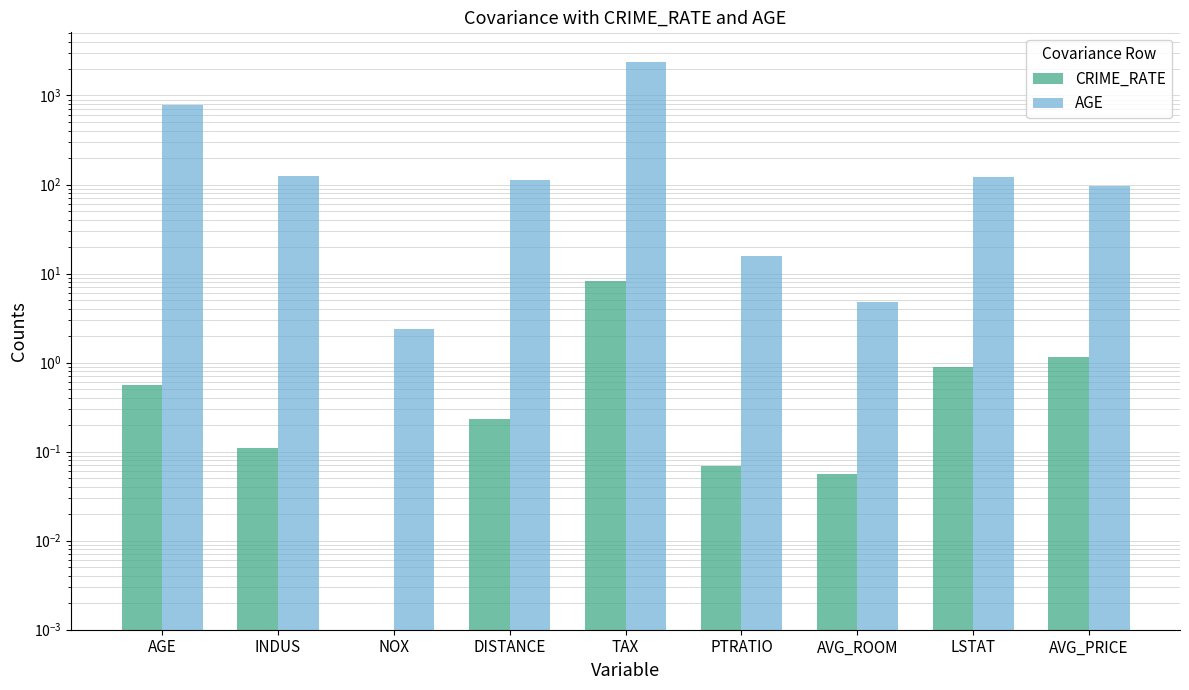

Rank the categories by AGE value from lowest to highest.

NOX, AVG_ROOM, PTRATIO, AVG_PRICE, DISTANCE, LSTAT, INDUS, AGE, TAX